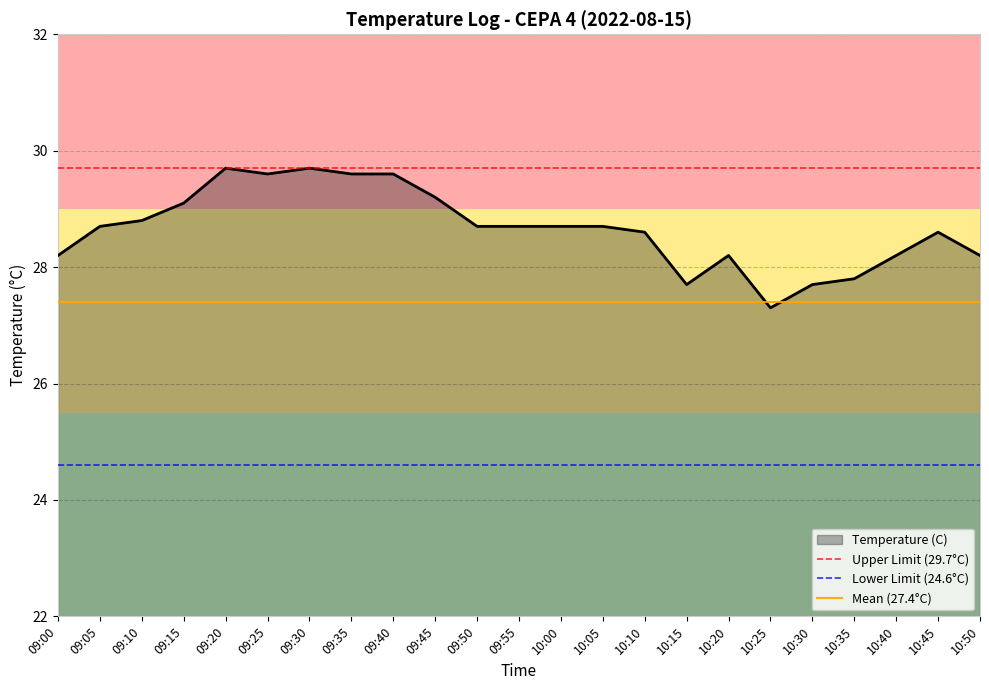

What is the sum of all Upper Limit (29.7°C) values?

59.4